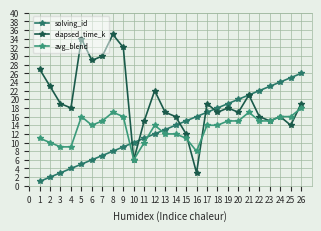

Reading left to right, extract all data points from this chart.

solving_id: 1	2	3	4	5	6	7	8	9	10	11	12	13	14	15	16	17	18	19	20	21	22	23	24	25	26
elapsed_time_k: 27	23	19	18	34	29	30	35	32	6	15	22	17	16	12	3	19	17	18	17	21	16	15	16	14	19
avg_blend: 11	10	9	9	16	14	15	17	16	6	10	14	12	12	11	8	14	14	15	15	17	15	15	16	16	18